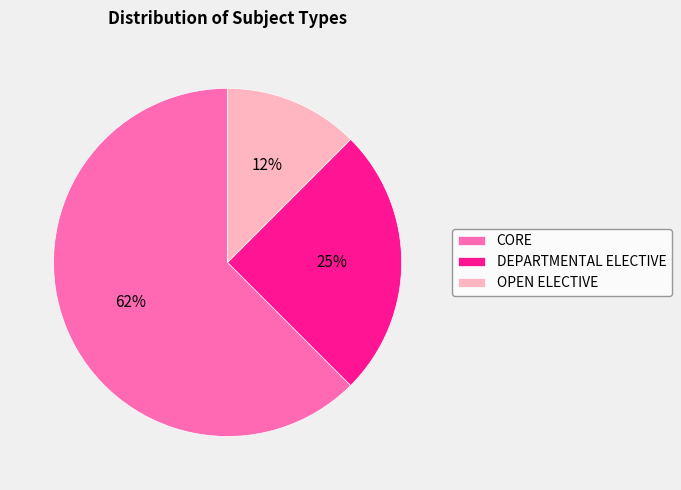

Is CORE the majority of the pie?

Yes